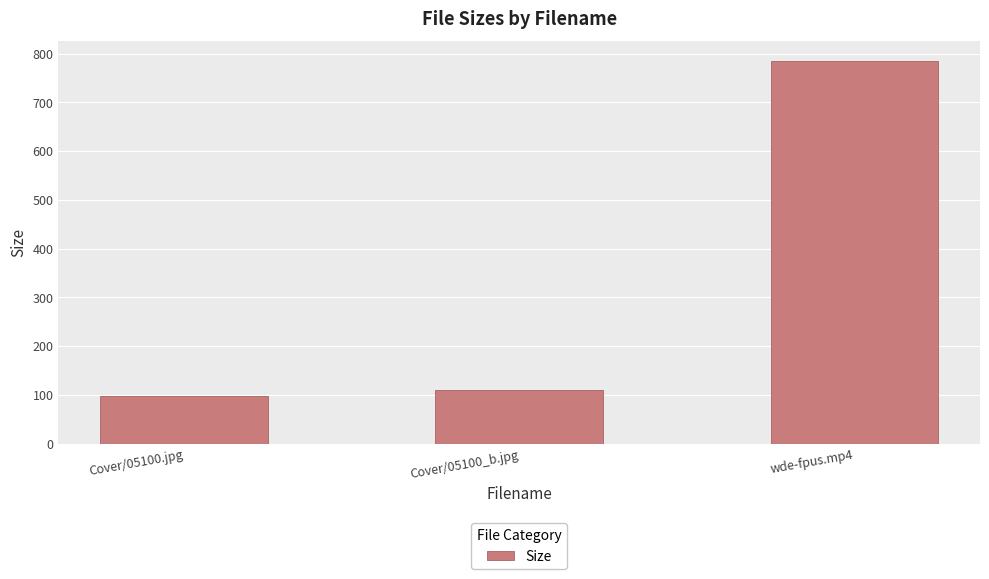

Approximately how many times larger is the value at Cover/05100_b.jpg compared to wde-fpus.mp4?

0.1